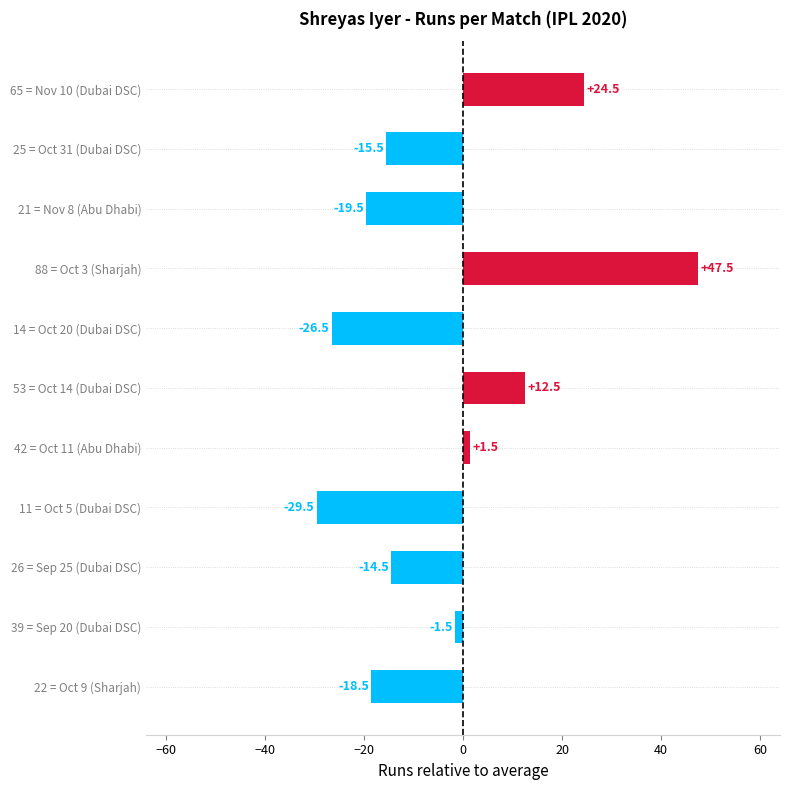

The chart shows a value of 13.4 at 65 = Nov 10 (Dubai DSC). True or false?

False